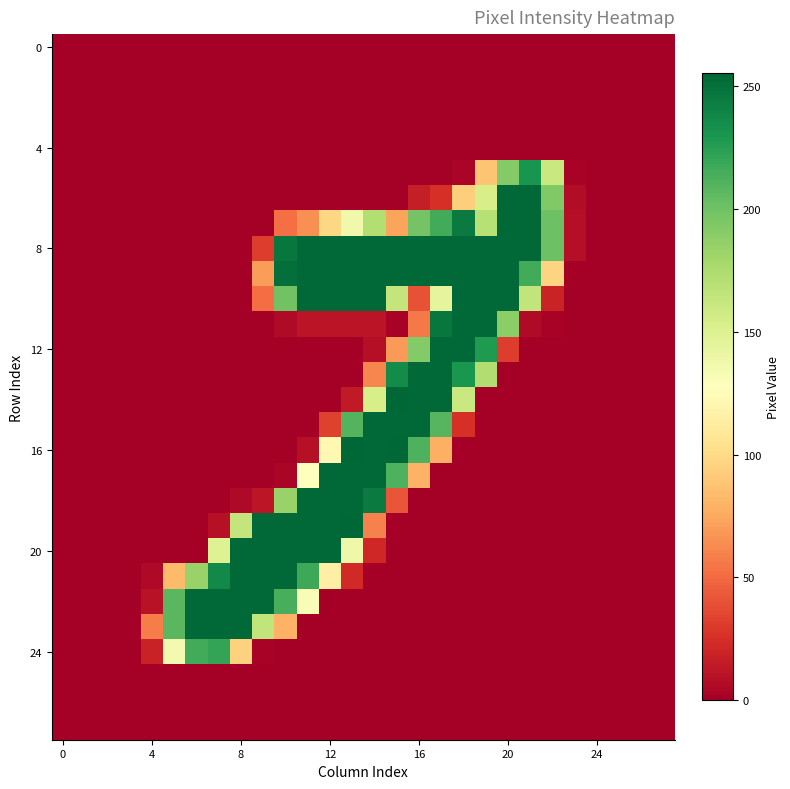

At which category is the sum across all series the highest?

13